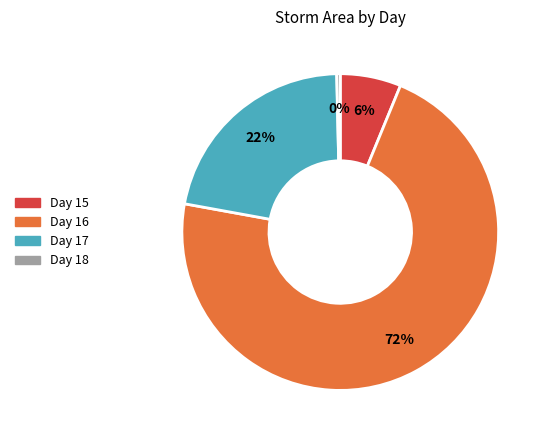

Between Day 17 and Day 15, which is larger?

Day 17